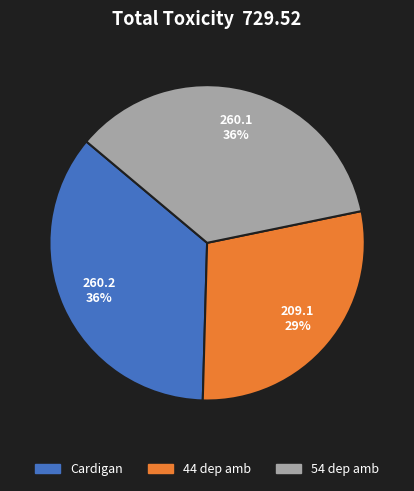

Which slice is the smallest?

44 dep amb